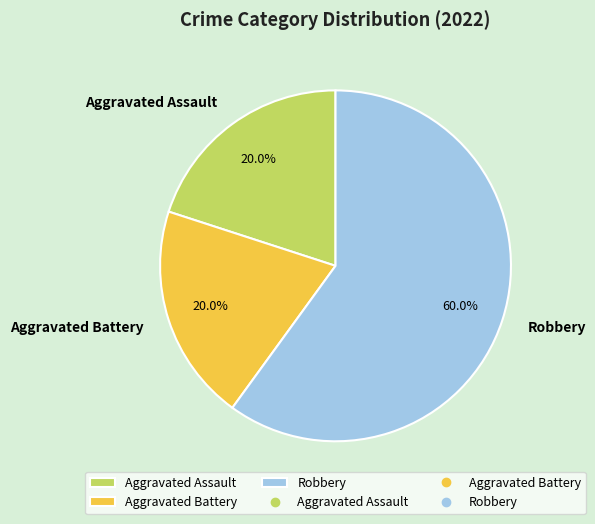

To the nearest percent, what is the difference between the largest and smallest slice percentages?

40%